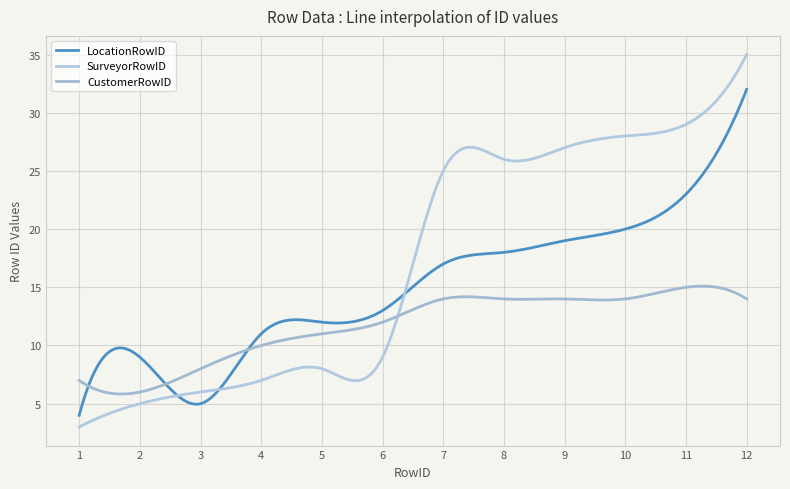

How many lines are shown in the chart?

3